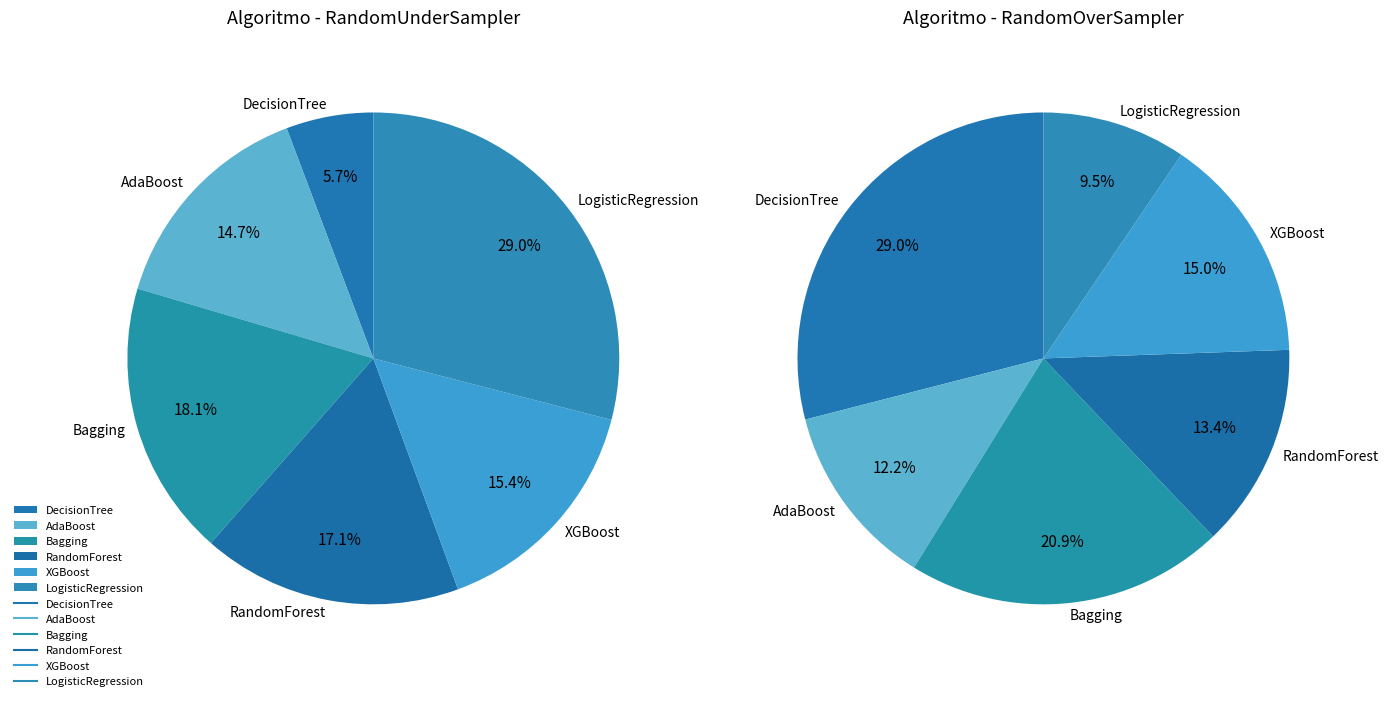

Between Bagging and AdaBoost, which is larger?

Bagging